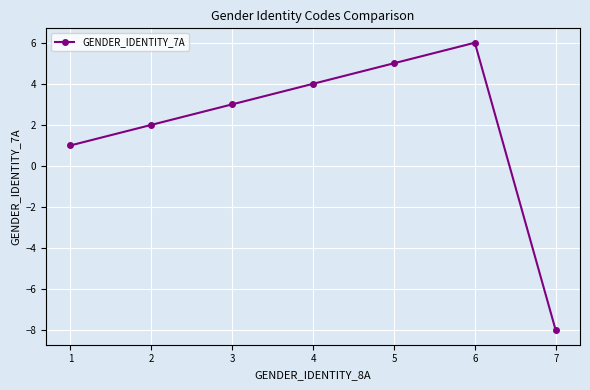

At which category does the data reach its first local peak?

6